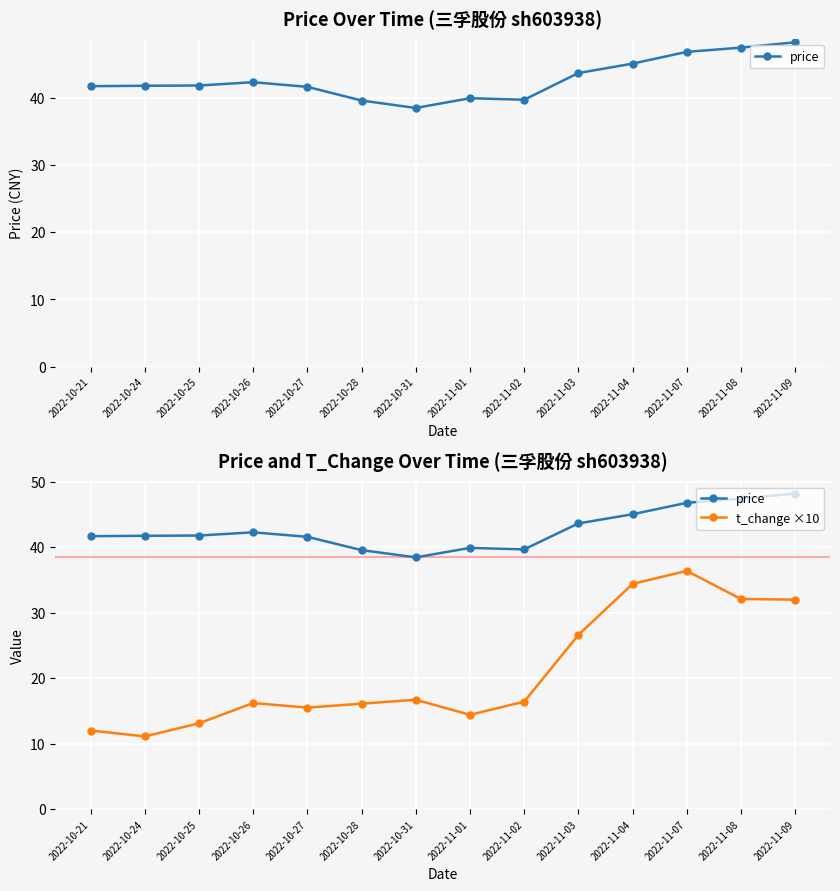

True or false: t_change ×10 and price cross at least once.

False